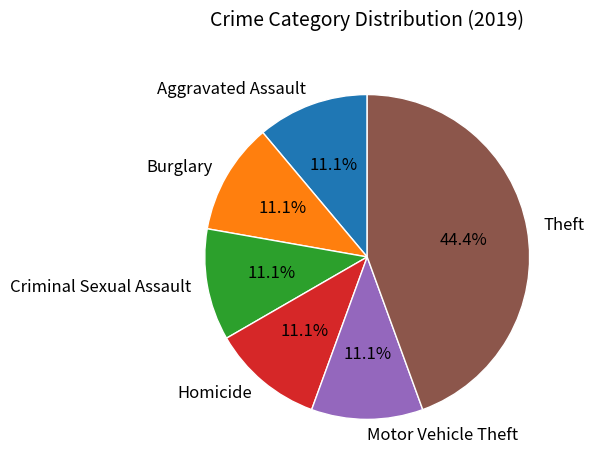

Which category has the biggest portion of the pie?

Theft